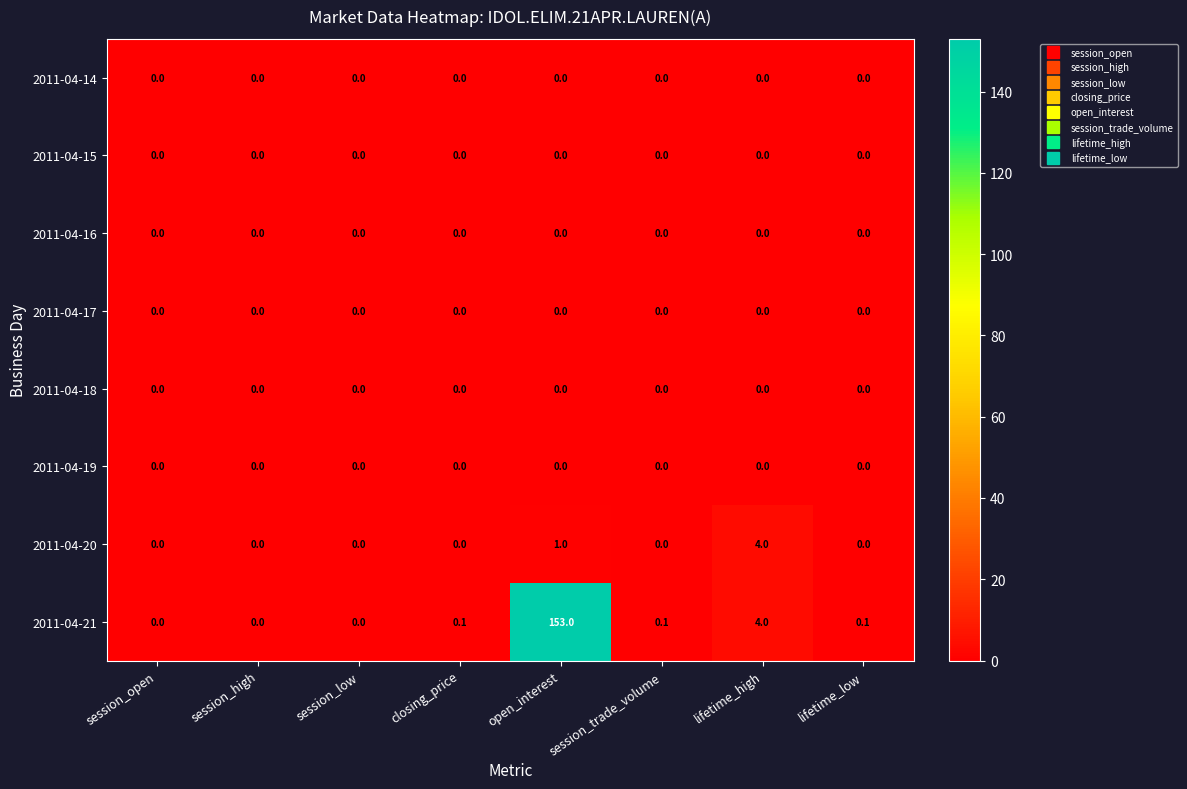

What is the difference between the highest and lowest values at open_interest?

153.0